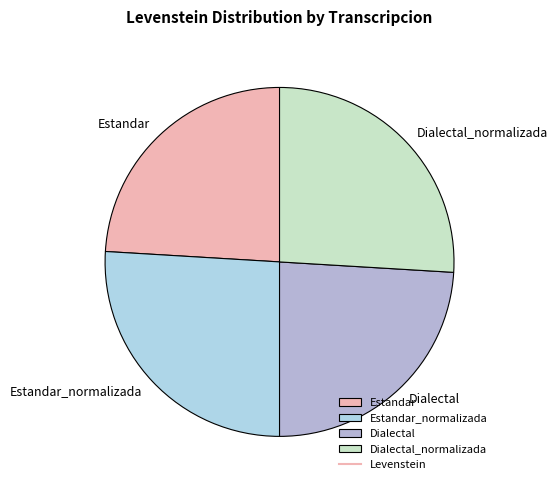

Approximately how many times larger is the value at Dialectal compared to Estandar?

1.0